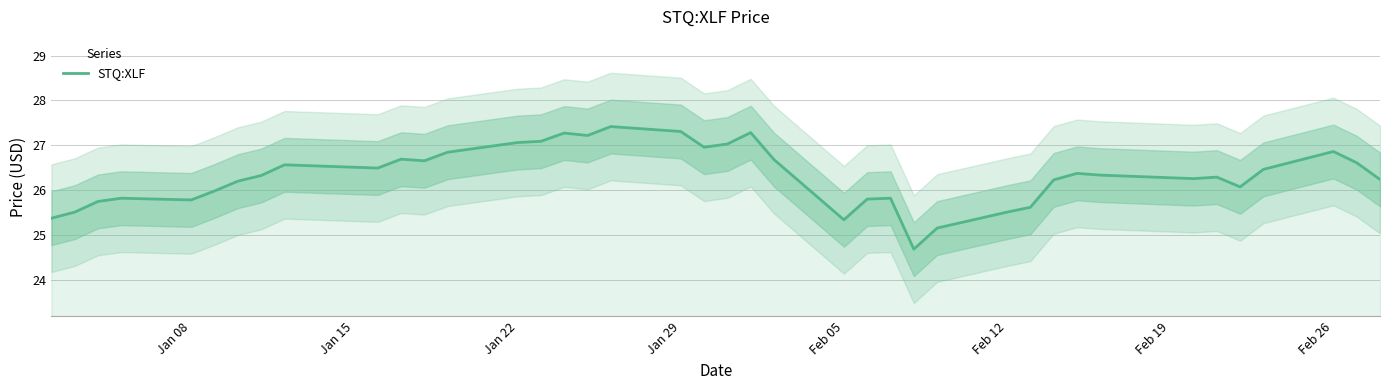

What is the average value?

26.3